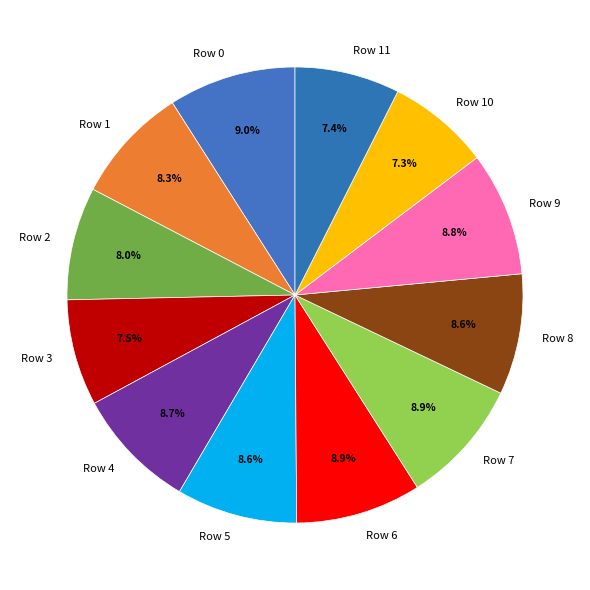

Is Row 7 the majority of the pie?

No